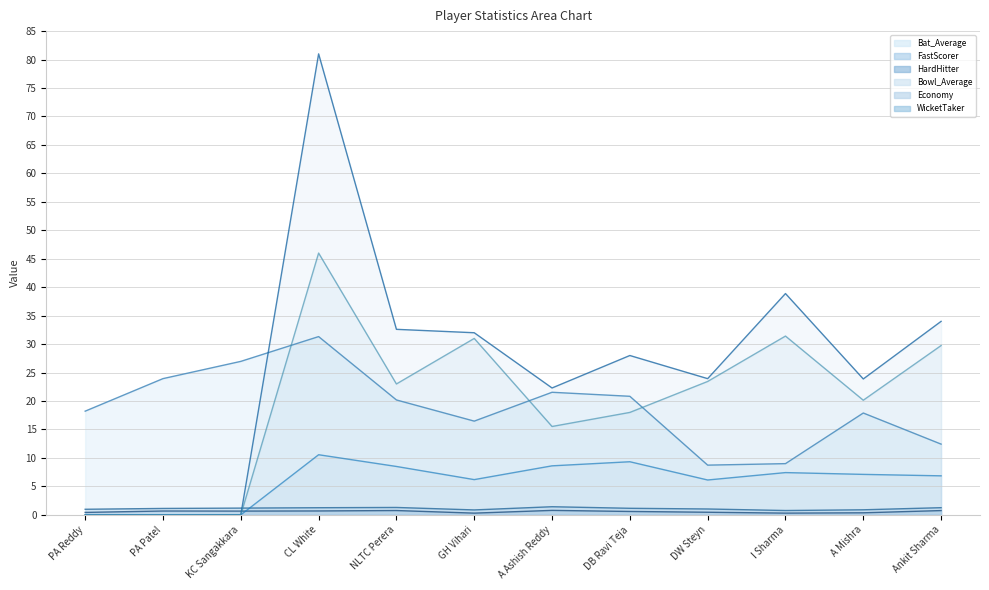

Where is FastScorer nearest to the value 1?

PA Reddy